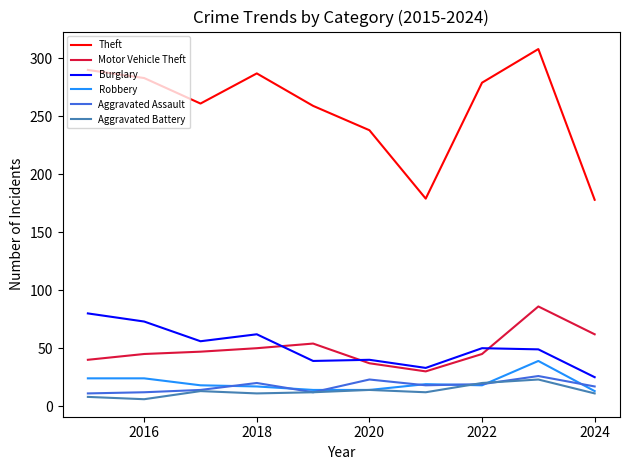

Which series has the largest total across all categories?

Theft